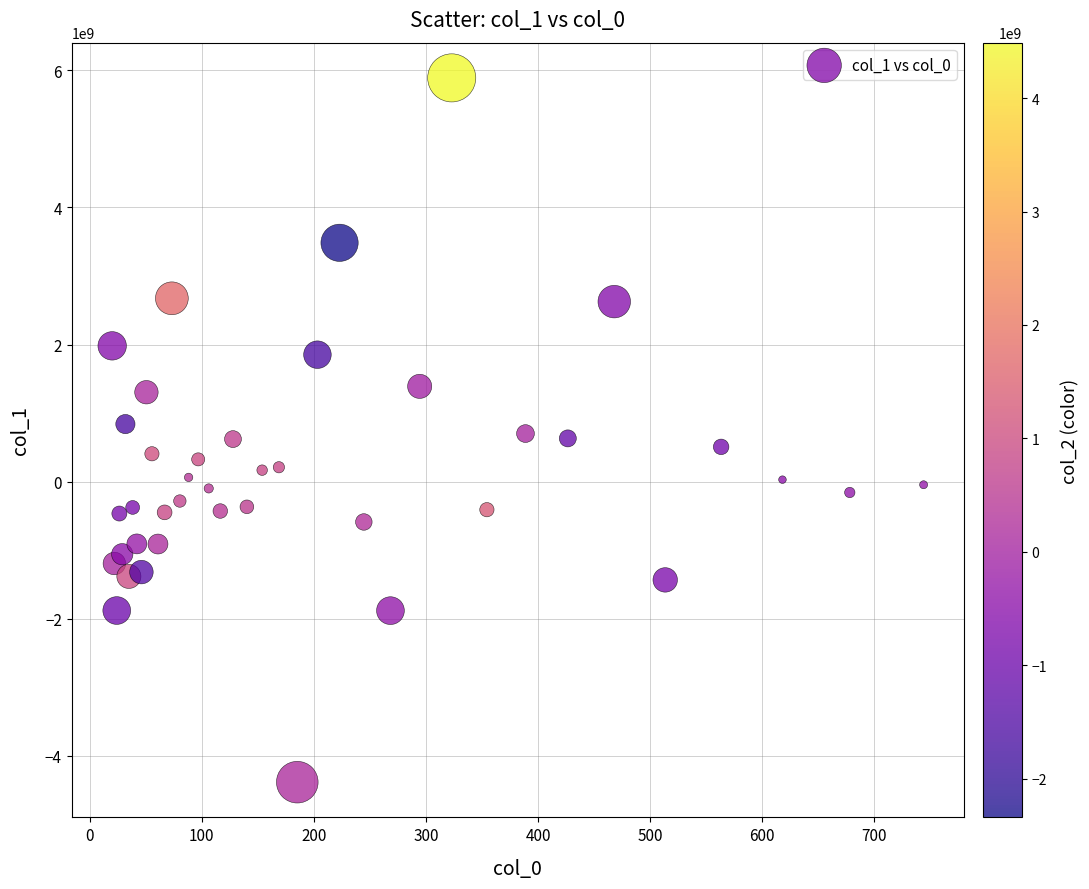

What is the range of Y values (max minus min)?

10272543957.3